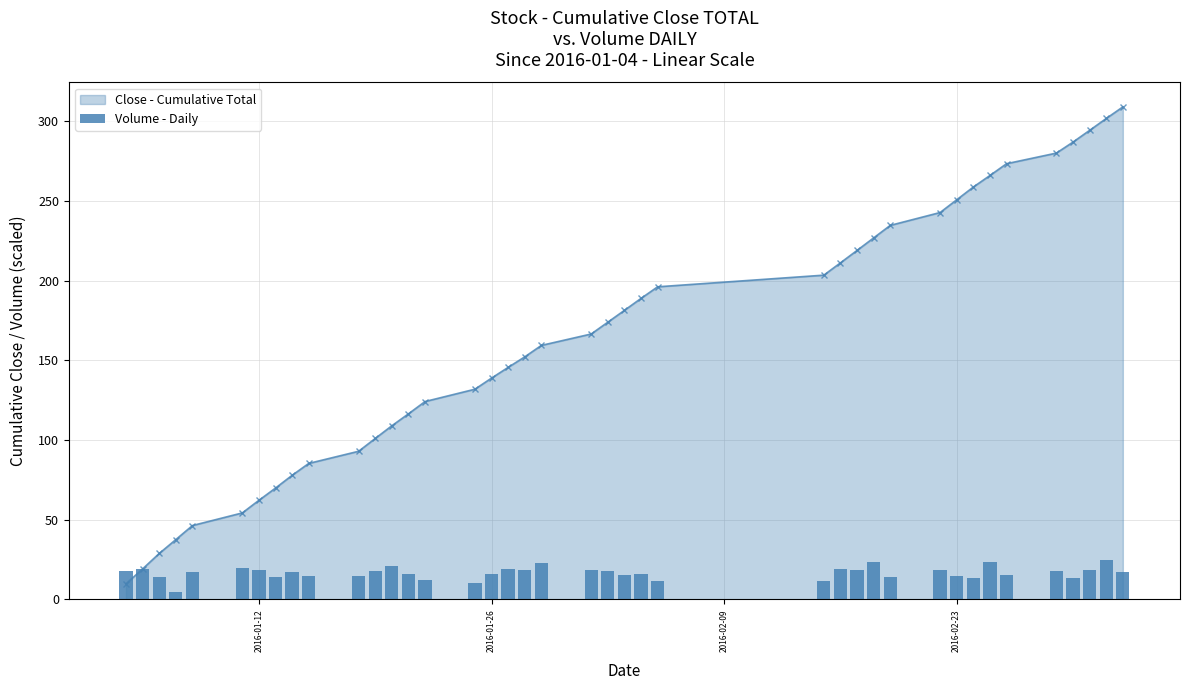

True or false: Close - Cumulative Total has more than 1 interior local peaks.

False